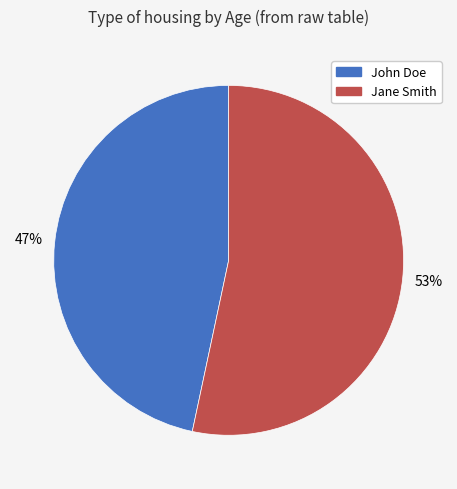

What is the smallest slice in the pie chart?

John Doe